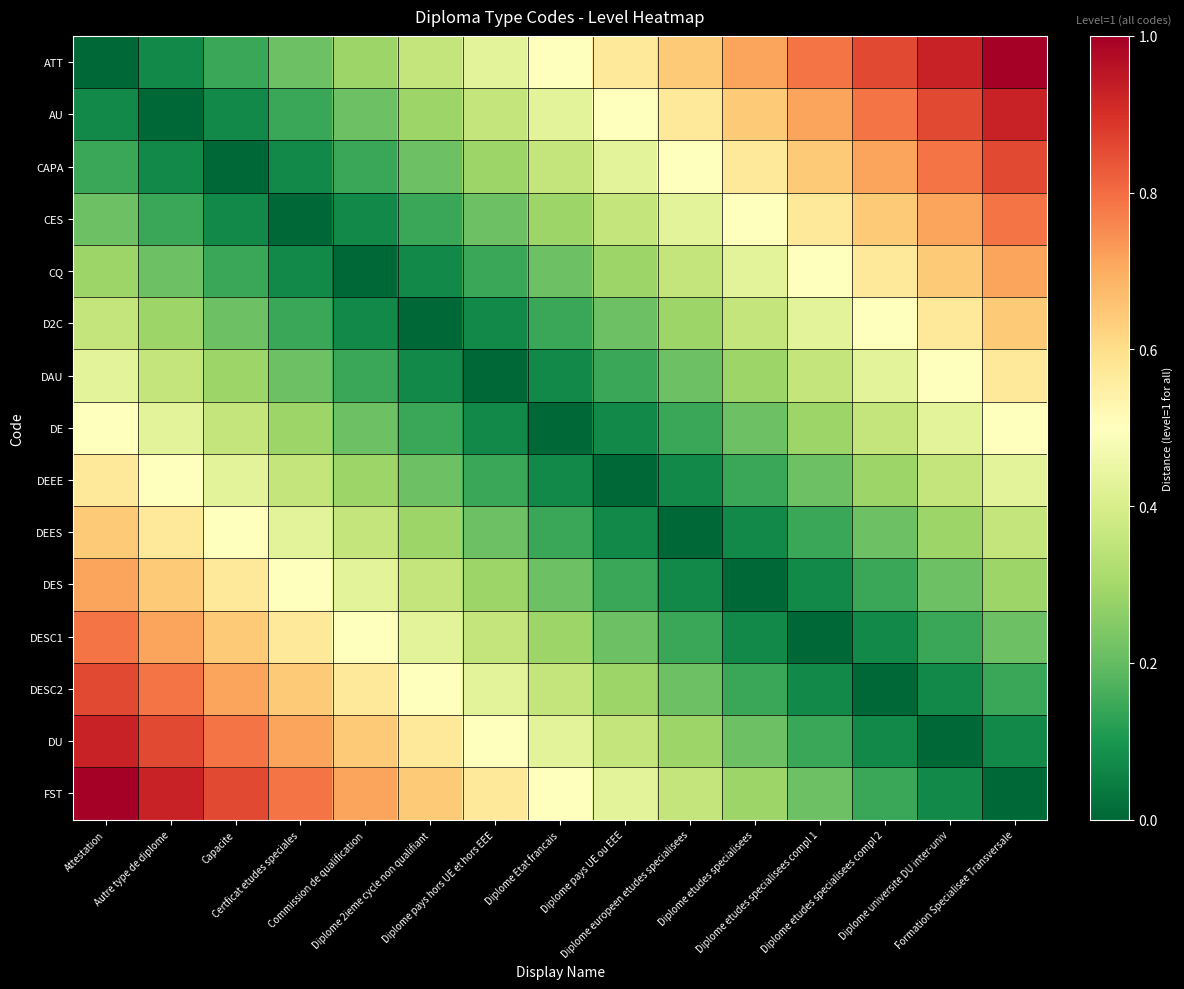

Which series has the largest range (max minus min)?

ATT